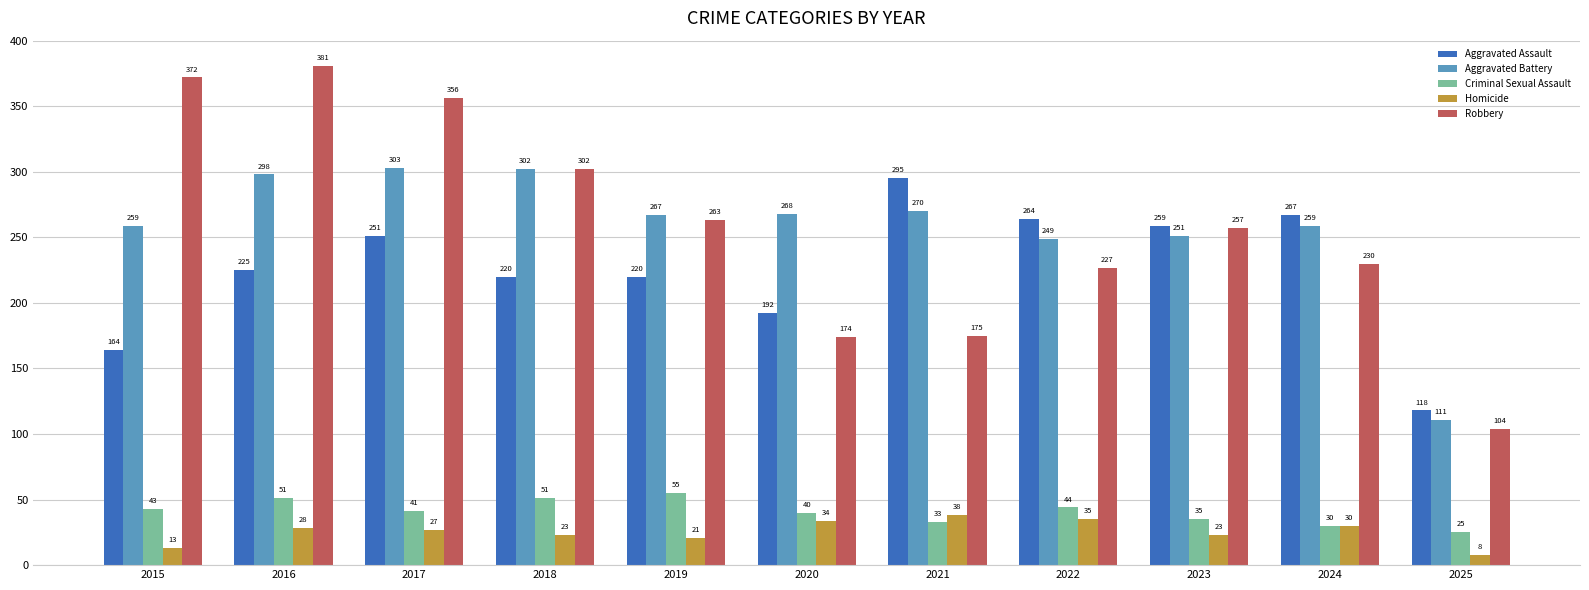

List the series in order of their peak value, highest first.

Robbery, Aggravated Battery, Aggravated Assault, Criminal Sexual Assault, Homicide